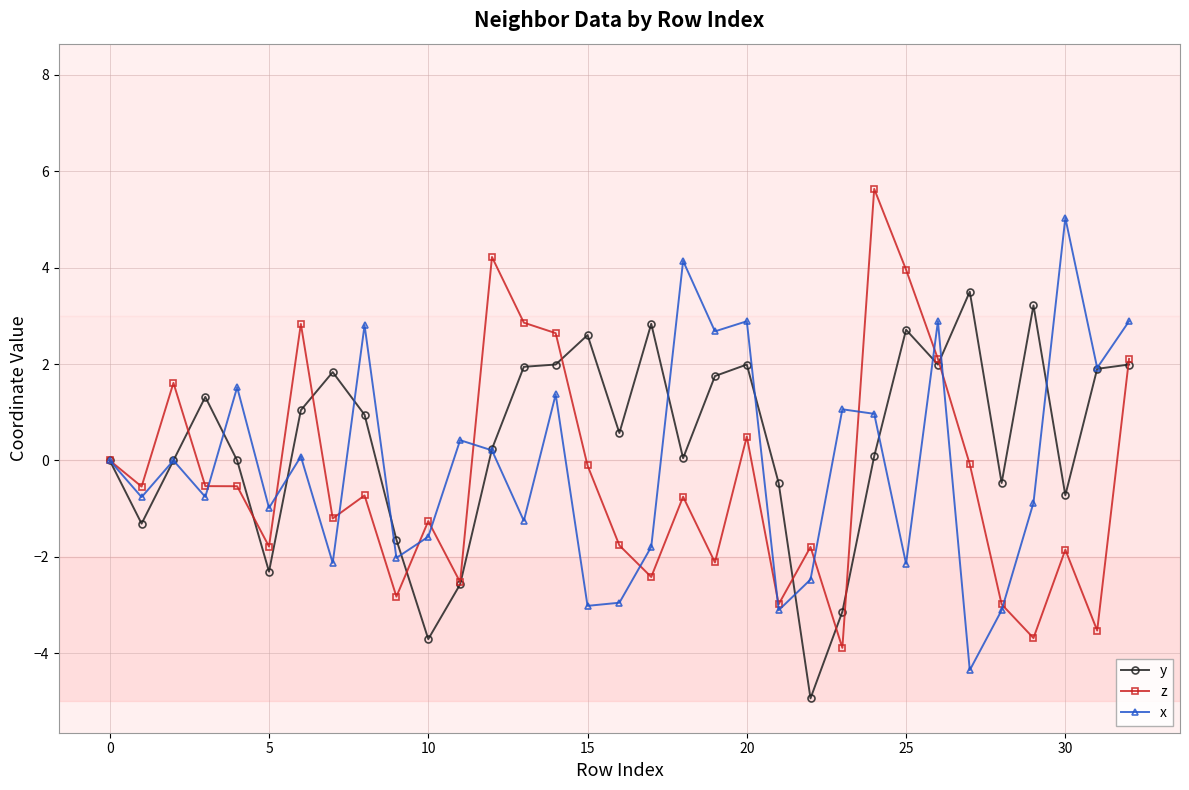

What is the value of the z point at the 10th from the left?

-2.8